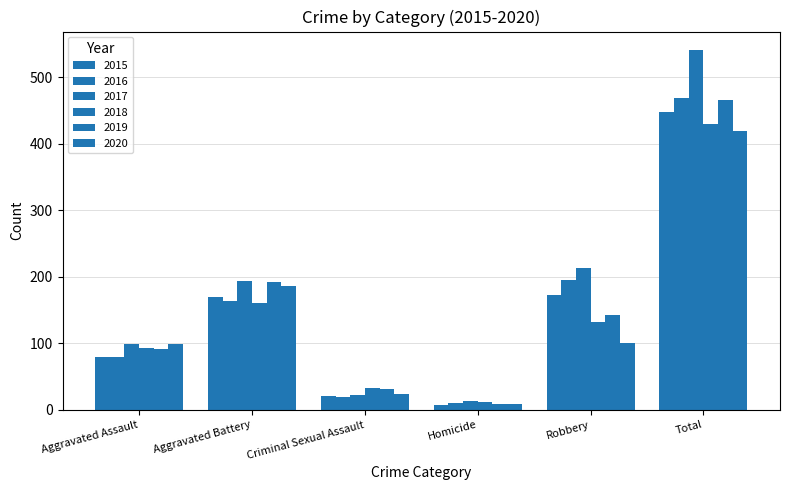

Reading right to left, list all the values displayed in this chart.

2015: 448	172	7	21	169	79
2016: 469	196	10	20	164	79
2017: 542	213	13	23	194	99
2018: 430	132	12	33	160	93
2019: 466	143	8	31	193	91
2020: 419	101	9	24	186	99